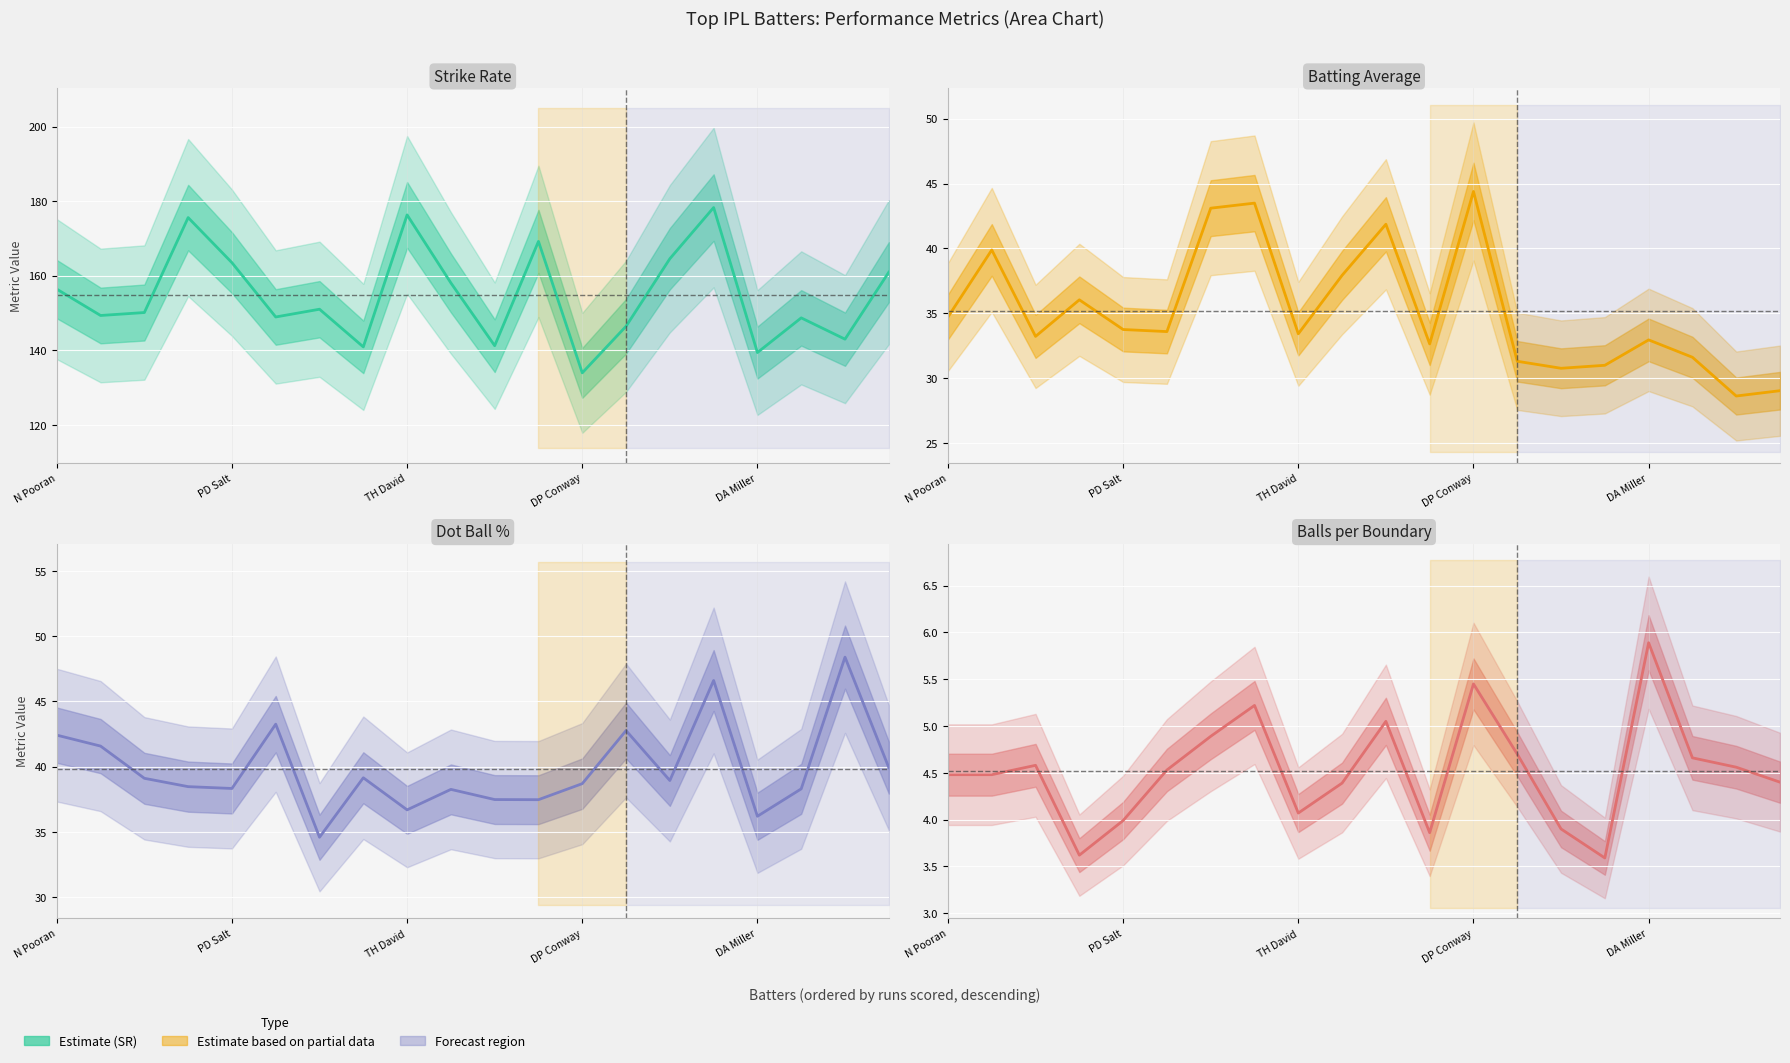

Is it true that Batting Average equals 7.8 at 15?

False